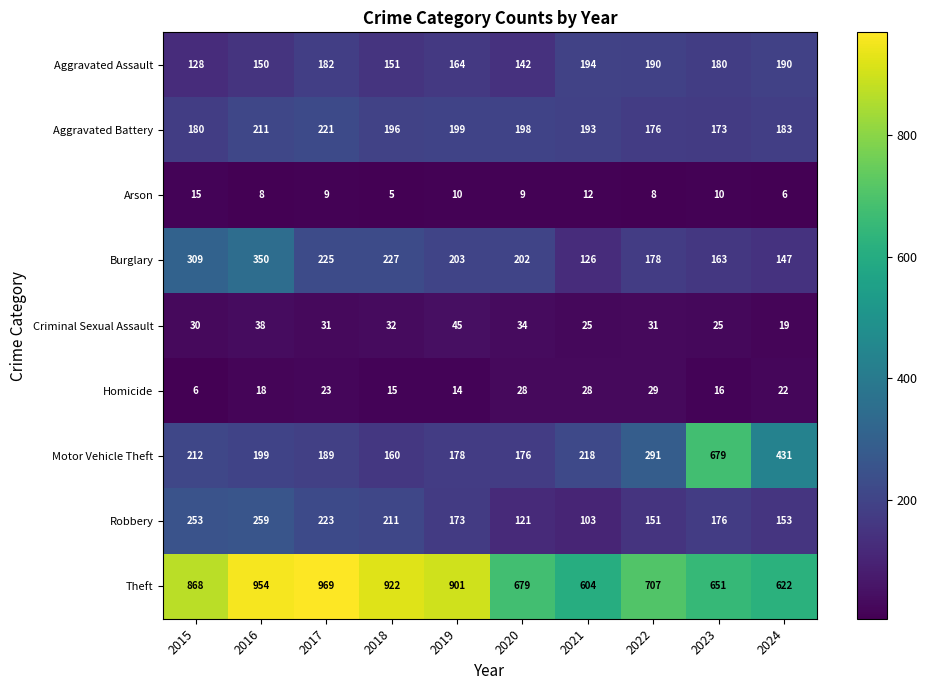

Which series has the largest range (max minus min)?

Motor Vehicle Theft